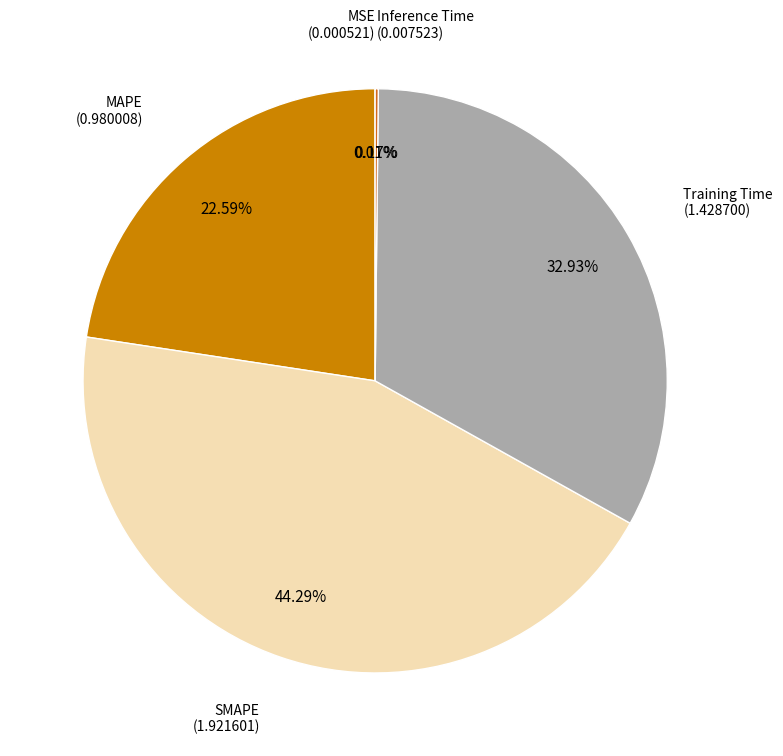

Does any single category account for the majority?

No